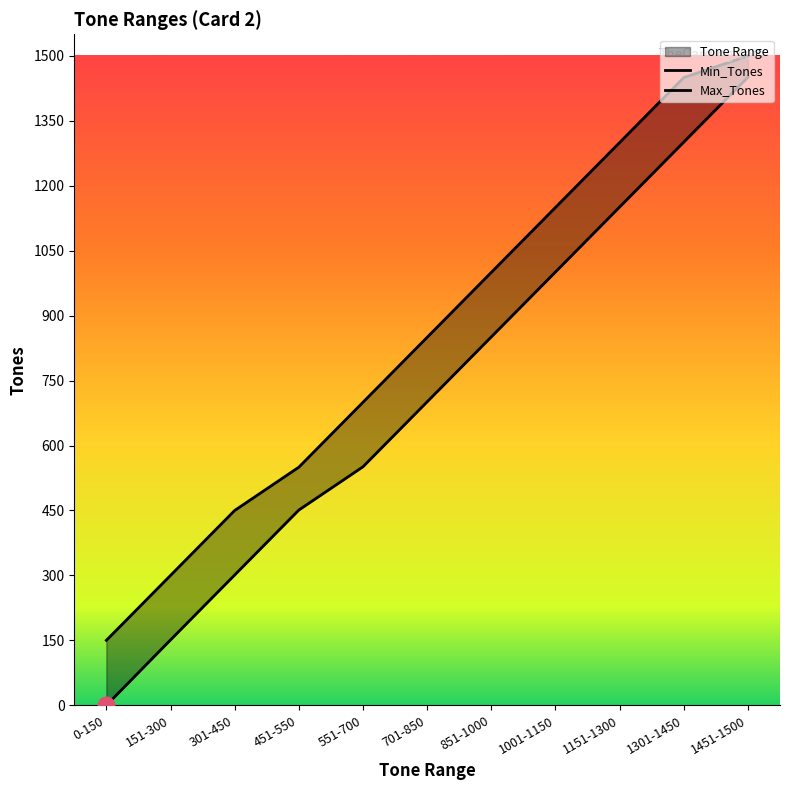

List the series in order of their overall mean, highest first.

Max_Tones, Min_Tones